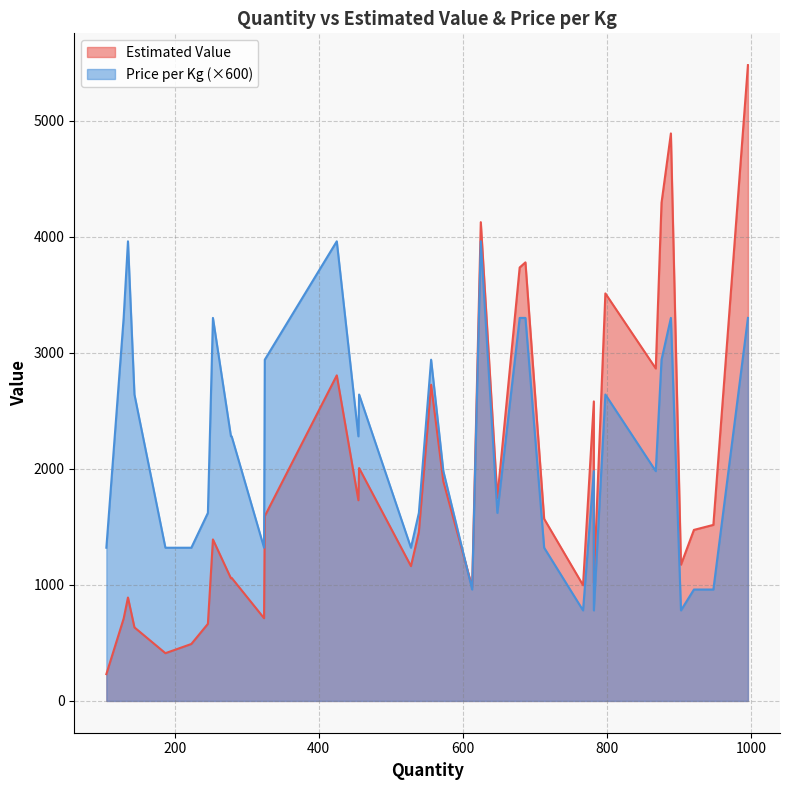

Rank the series by their average value, from lowest to highest.

Price per Kg, Estimated Value